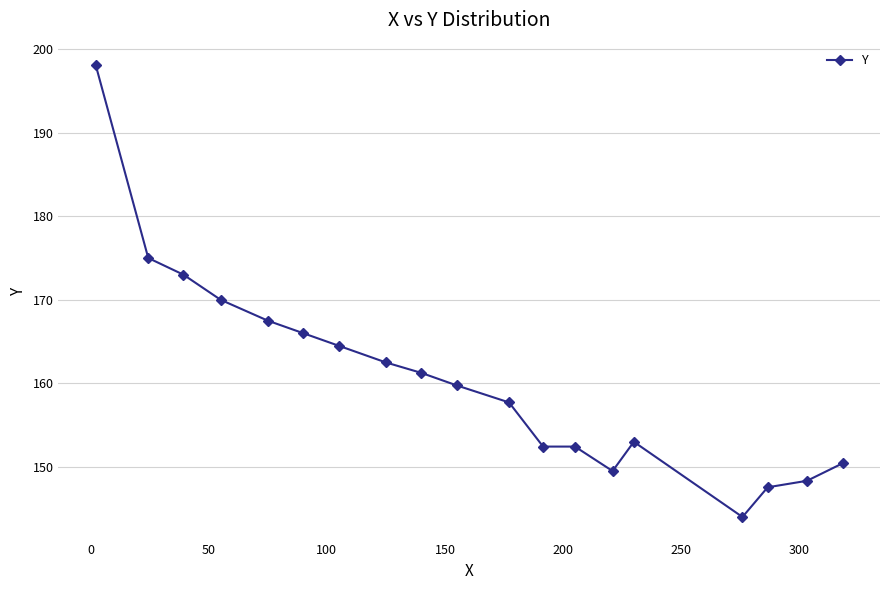

How many data points are less than 159?

9